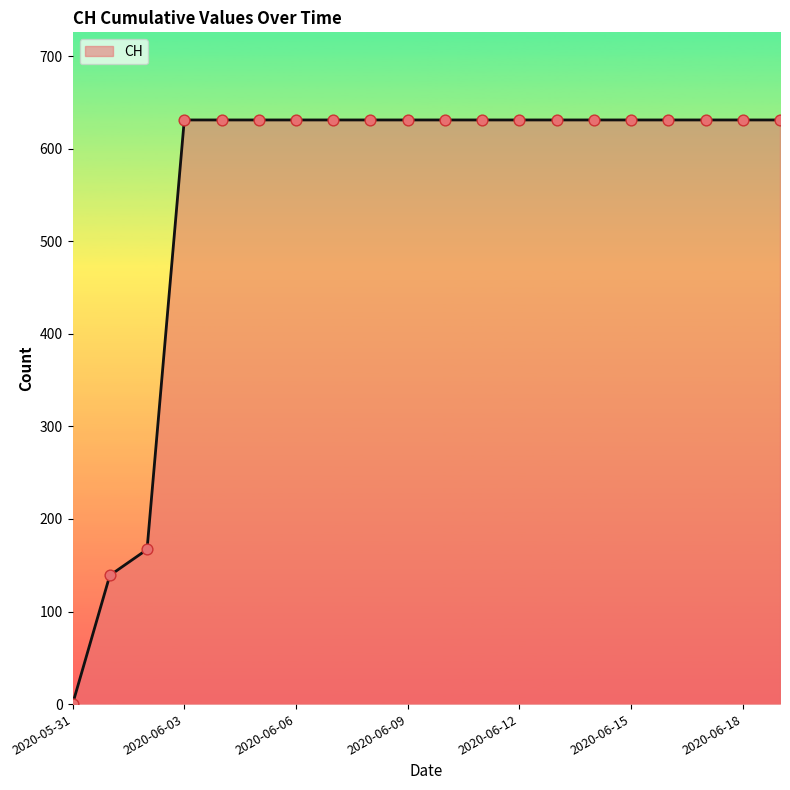

What is the difference between the maximum and minimum values?

631